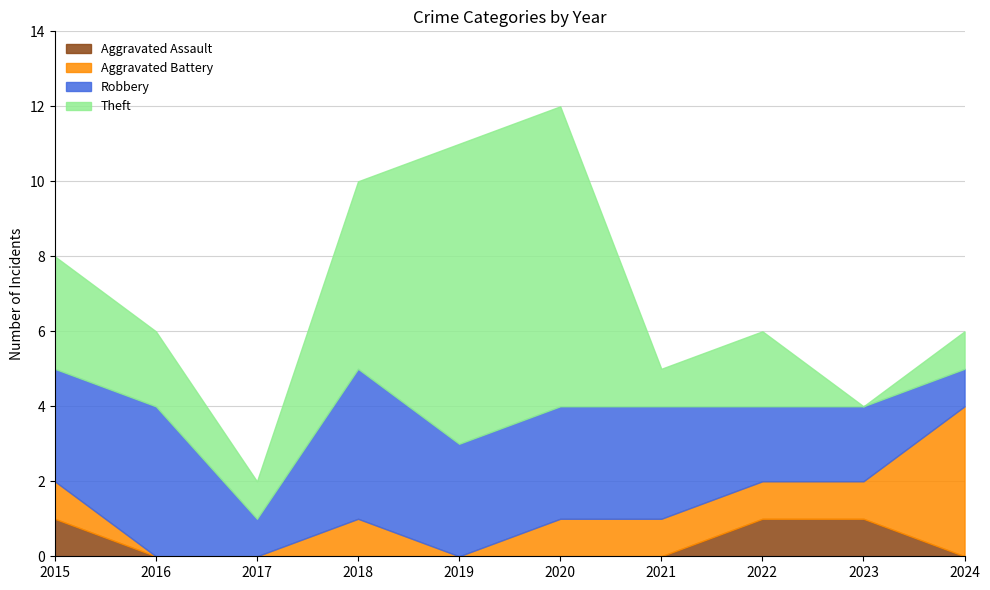

Which series has the widest spread of values?

Theft